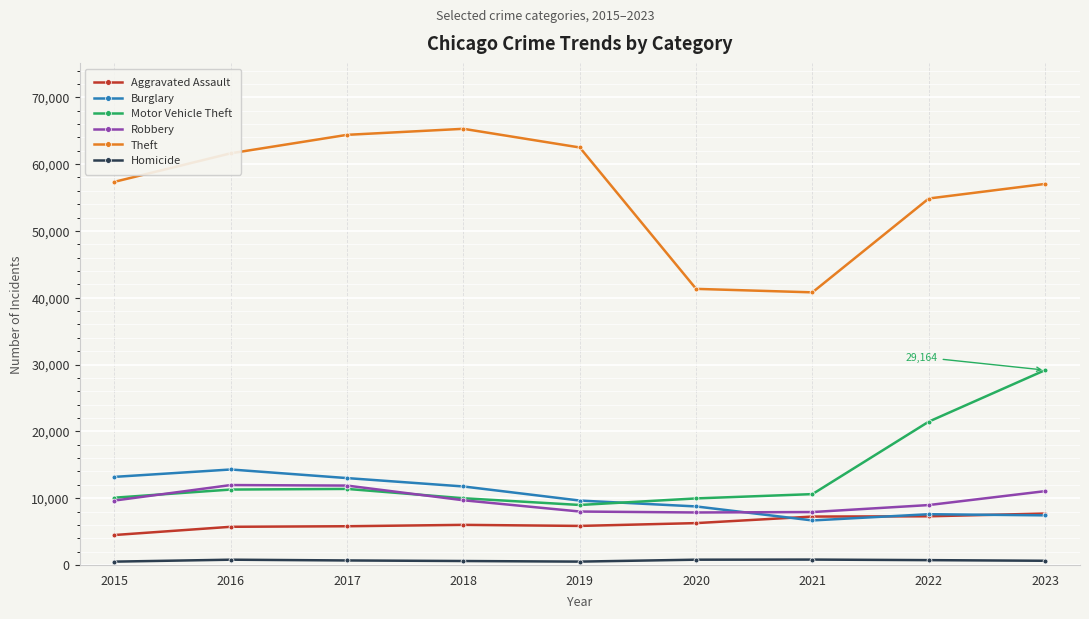

What is the lowest value of the Theft series?

40806